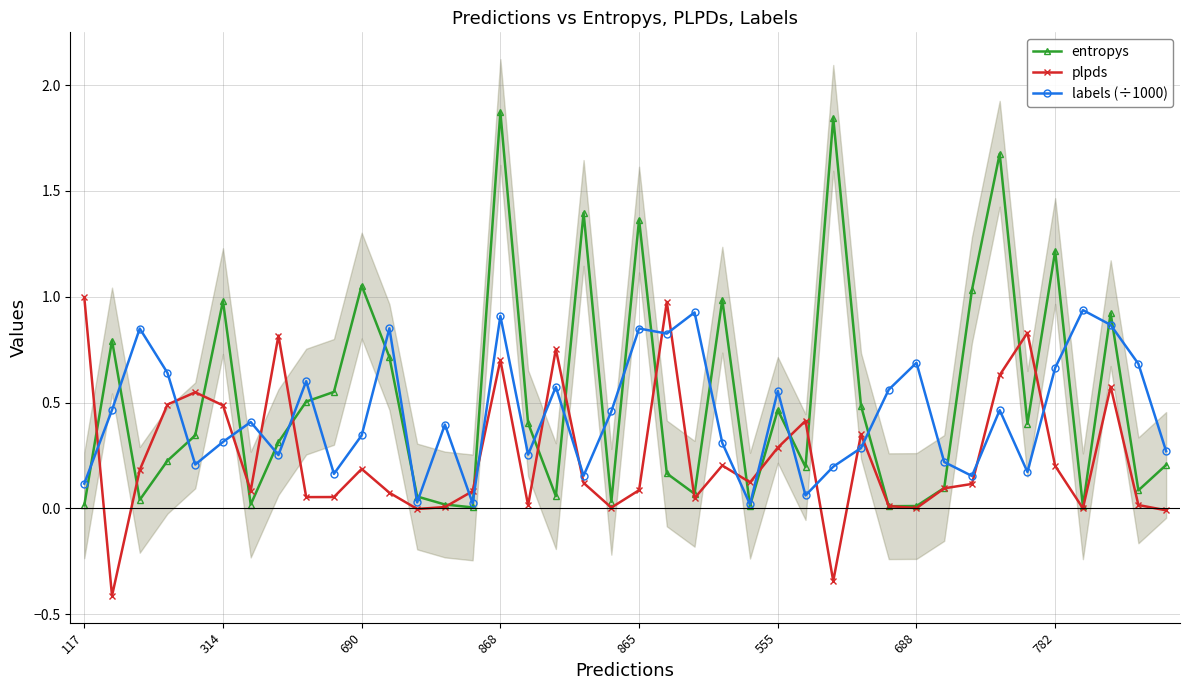

How many values in plpds are above zero?

35